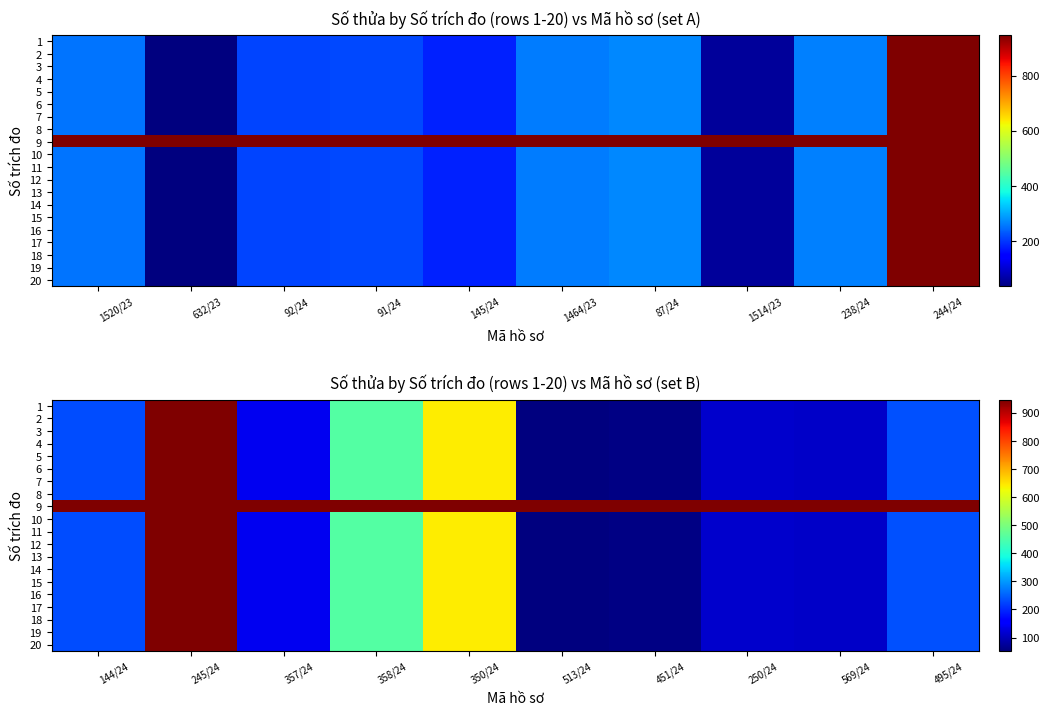

How many values in the 18 series are below 231?

5